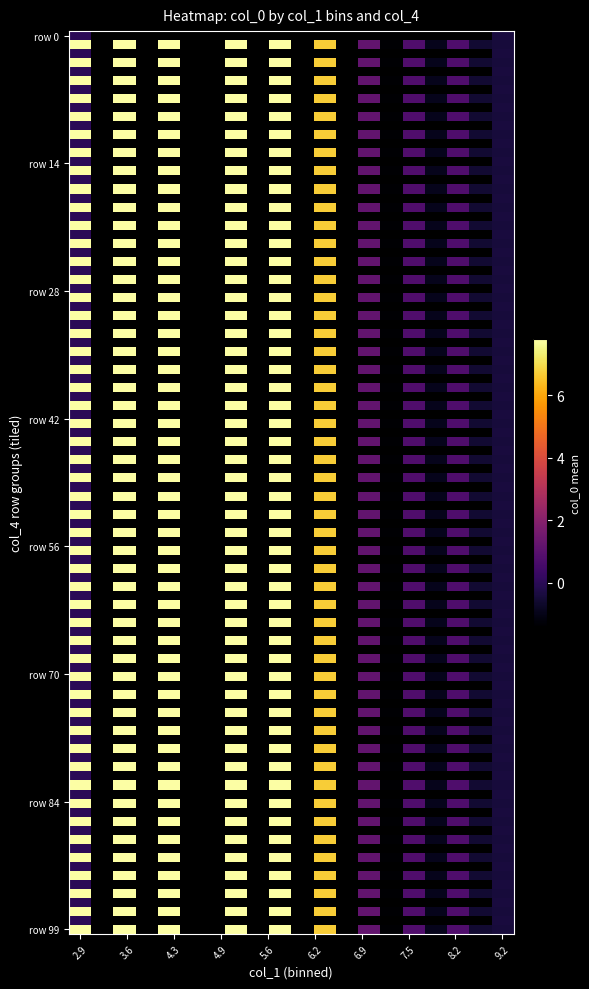

Is it true that 1 equals 7.8 at 0?

True